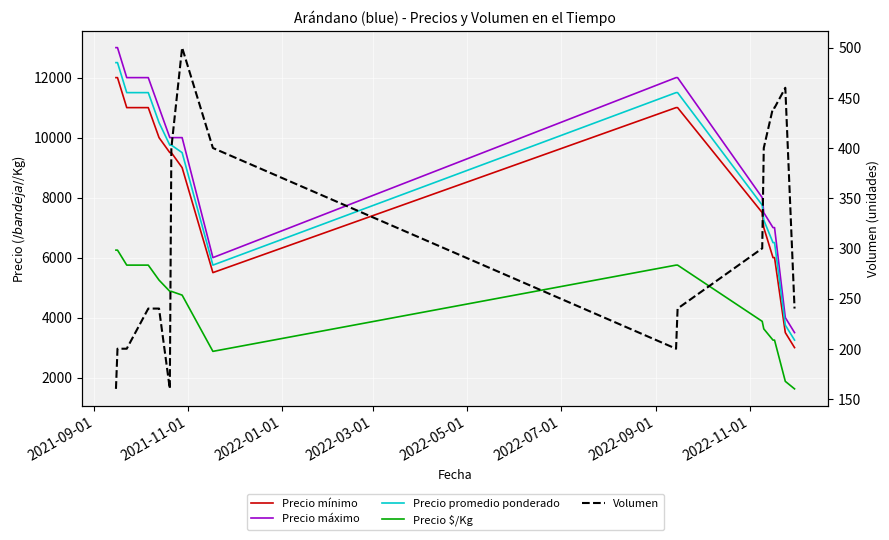

How many values in the Precio mínimo series are below 9500?

8